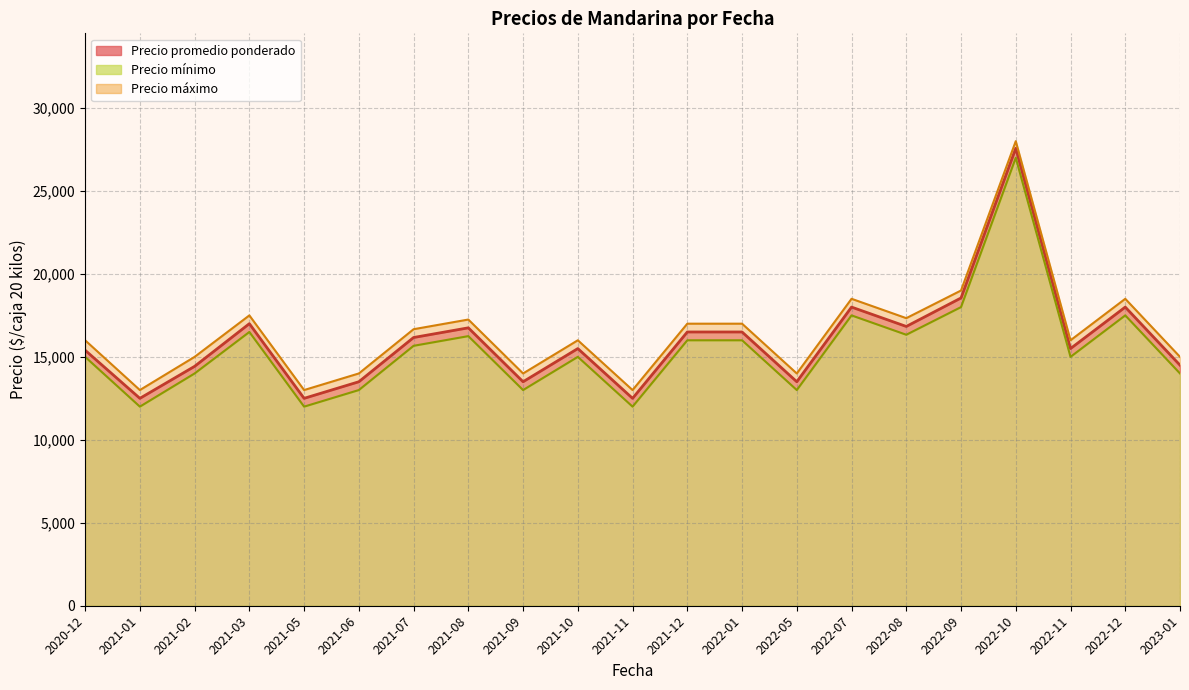

Which series has the largest total across all categories?

Precio maximo